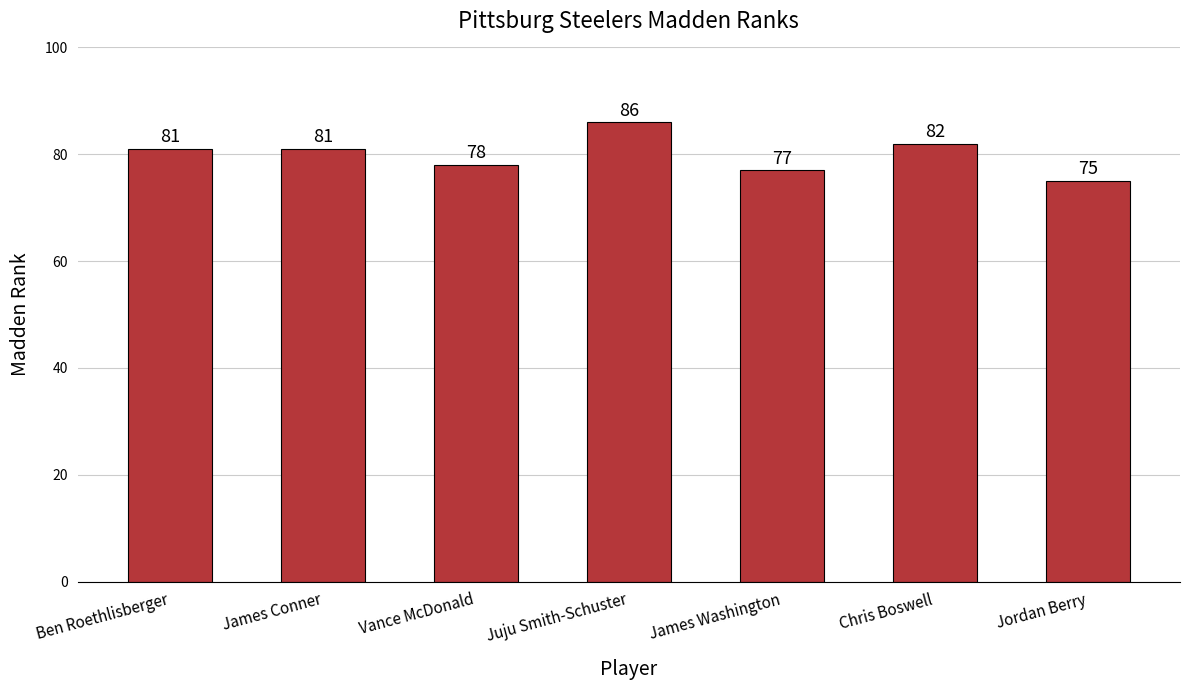

What value does the data have at Ben Roethlisberger, to the nearest 10?

80